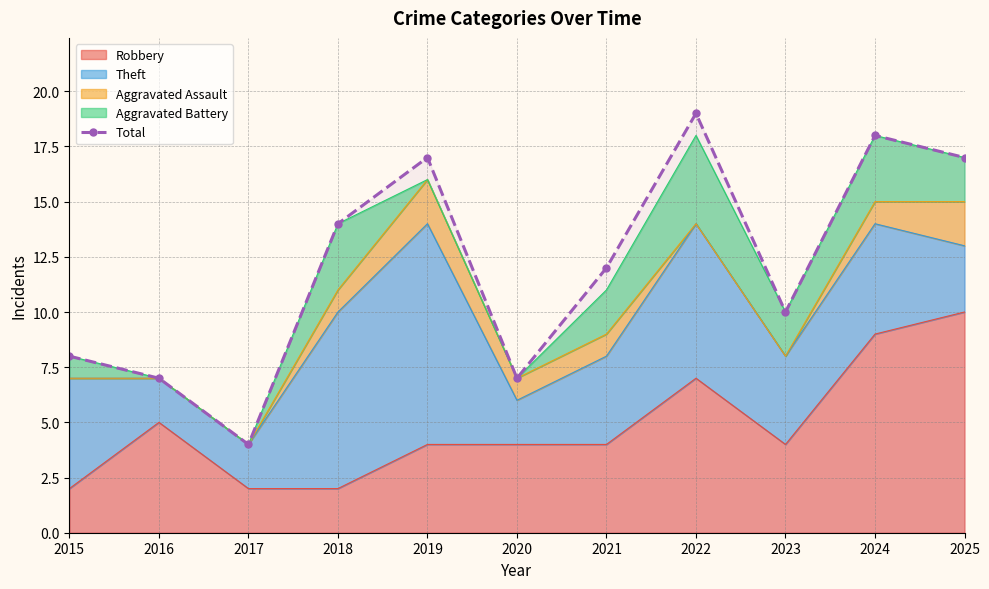

How many lines are shown in the chart?

1